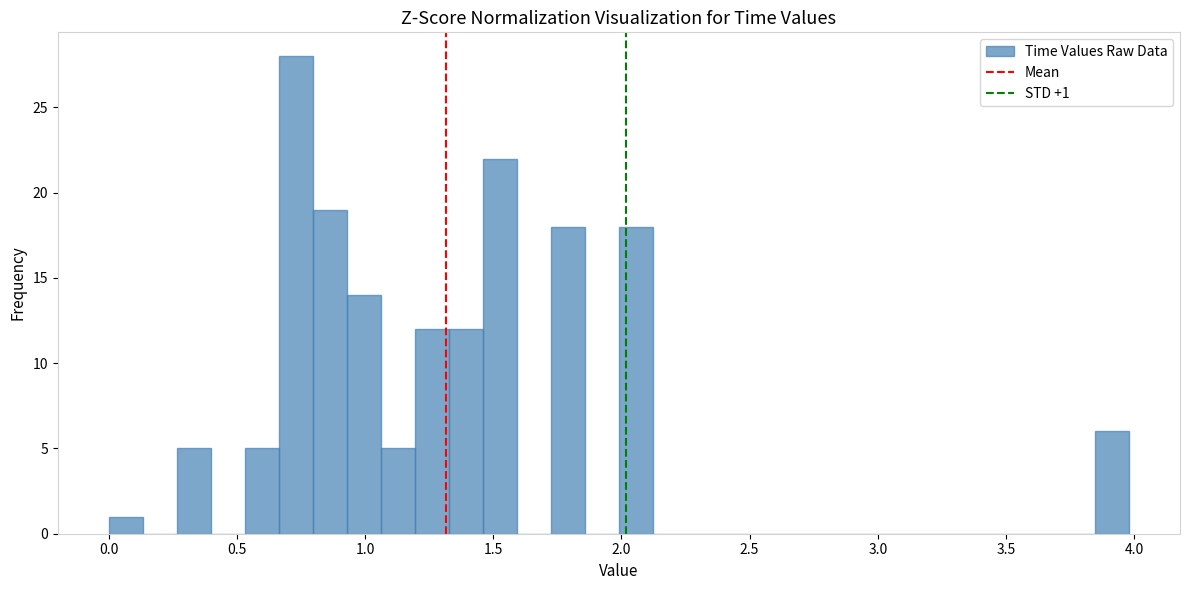

Read against the x-axis, roughly where is the centre of the tallest bar?

0.75